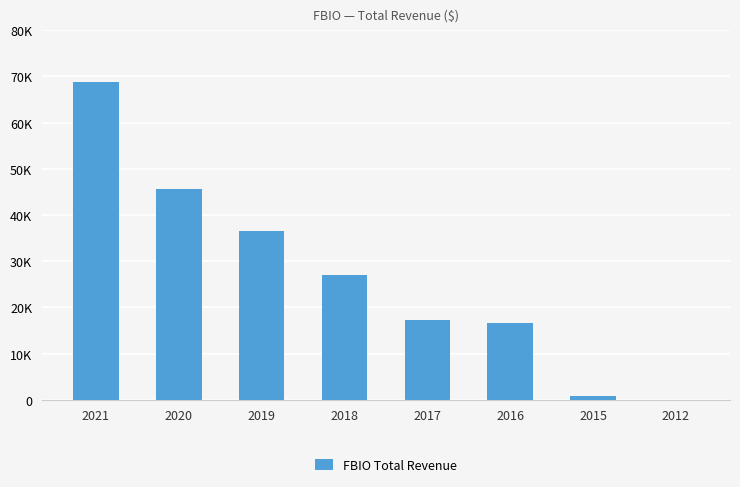

Is it true that the value at 2017 is 17200?

True